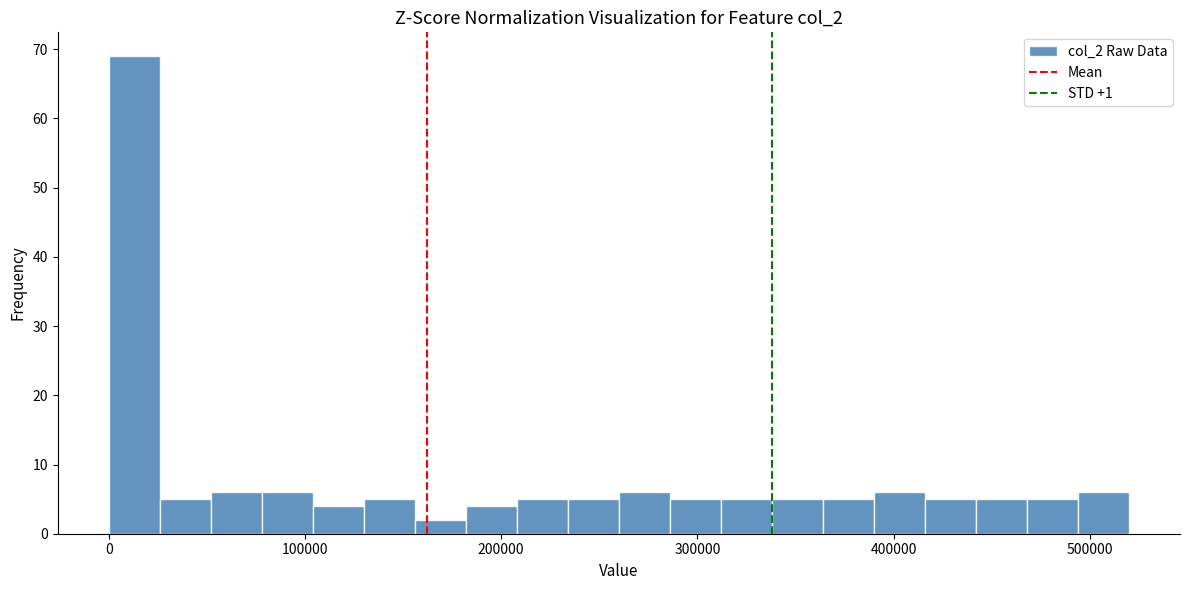

Around what value on the x-axis is the tallest bar? Give the approximate position of its centre, as read against the axis.

10000